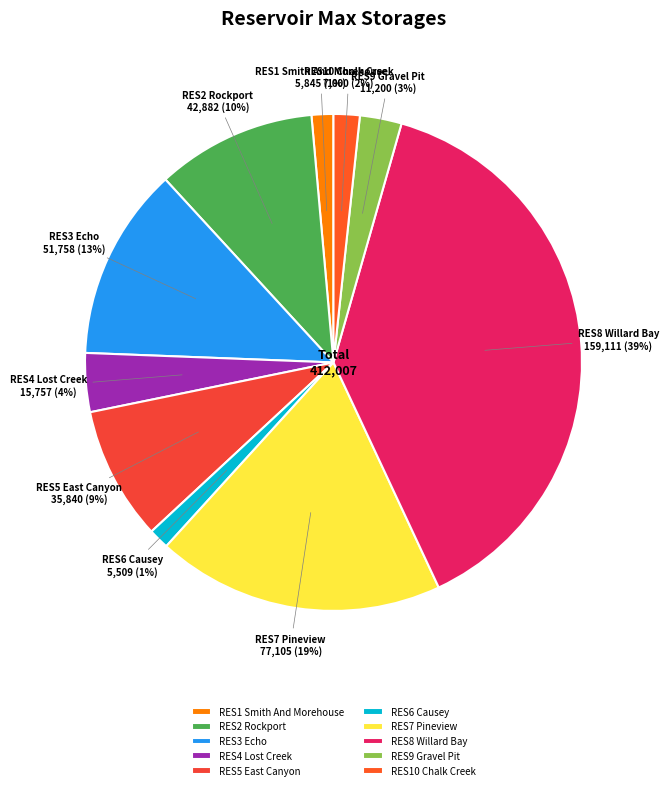

What percentage is the RES10 Chalk Creek slice, to the nearest percent?

2%